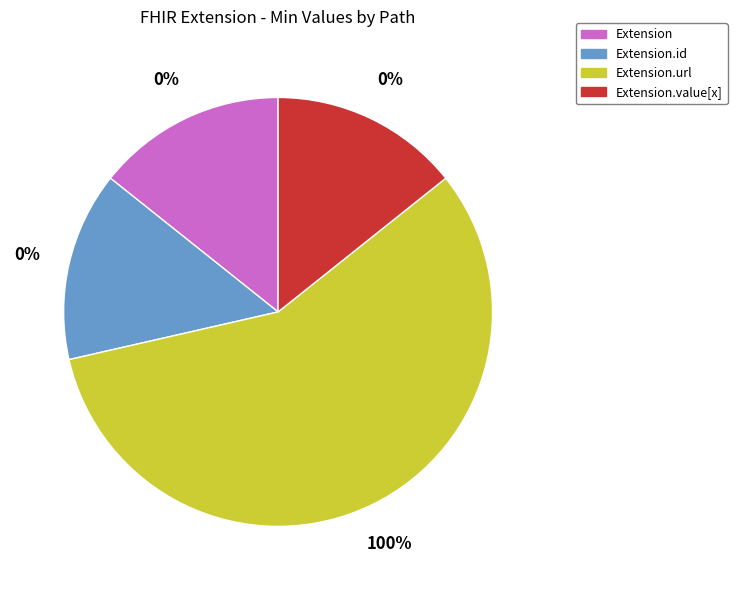

What percentage is NOT represented by Extension.value[x]?

100.0%